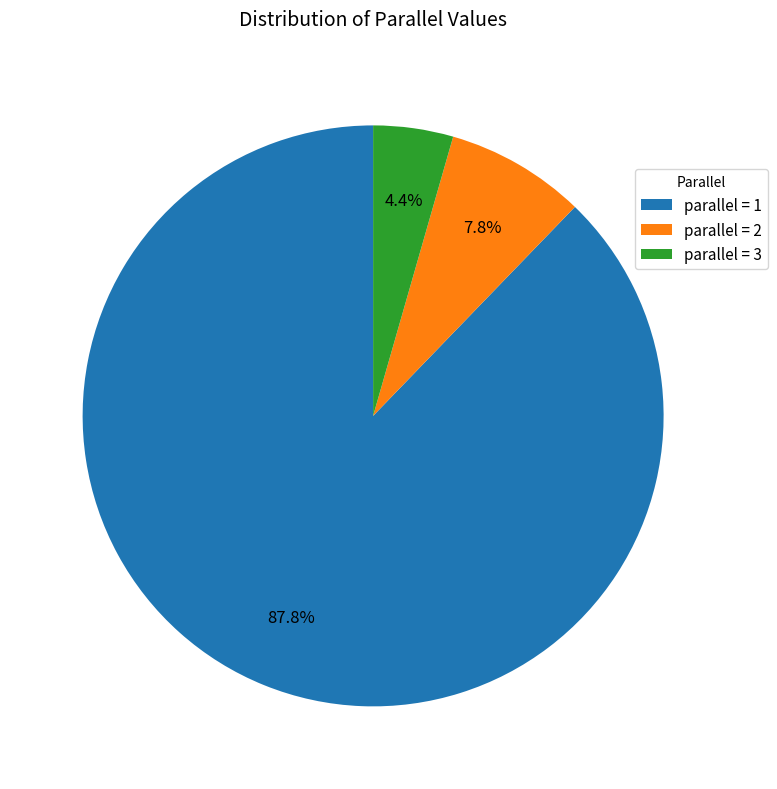

What is the majority slice?

parallel = 1